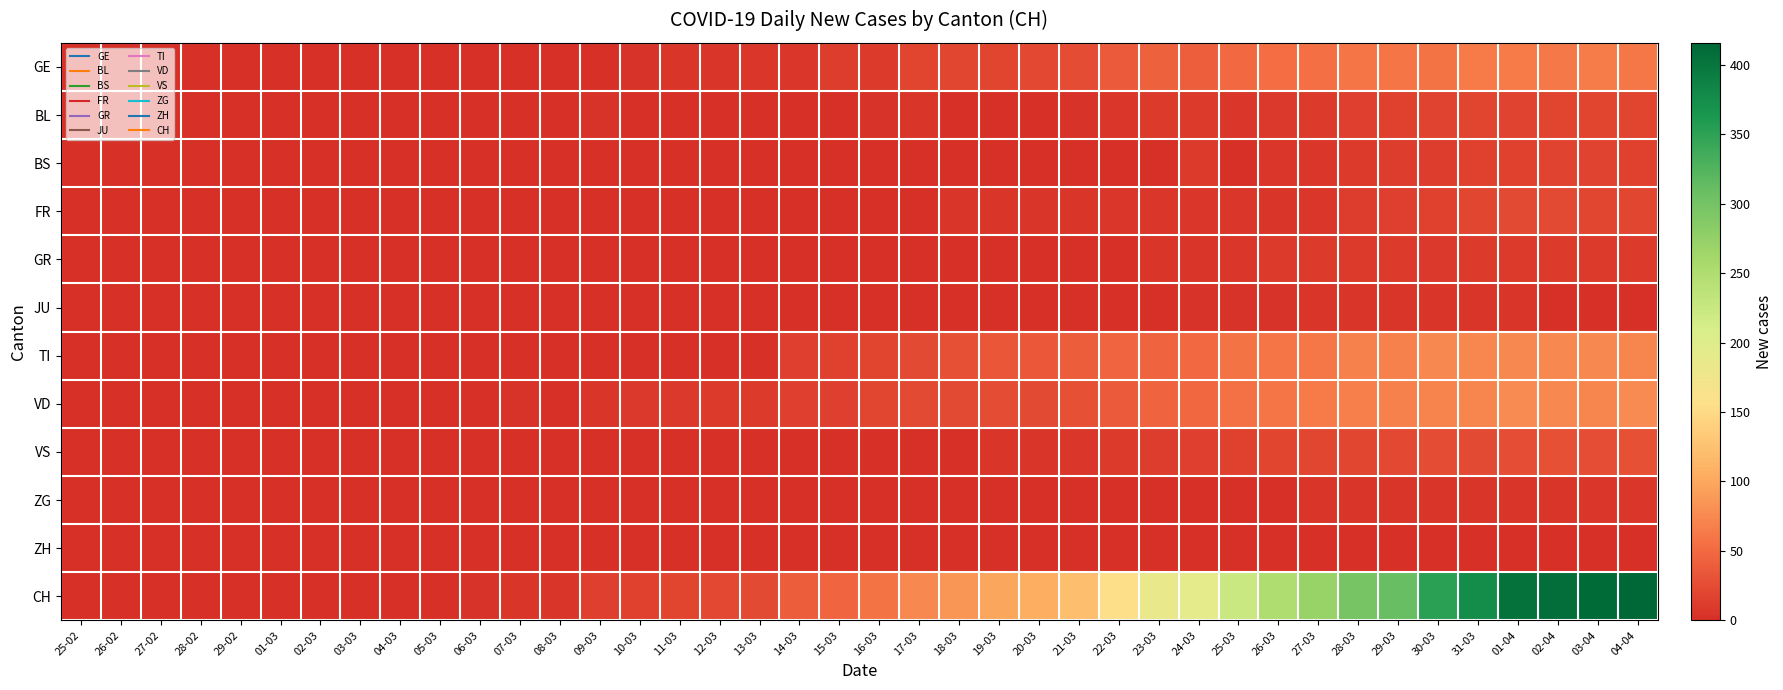

Between 24-03 and 03-04, which series saw the biggest shift?

CH